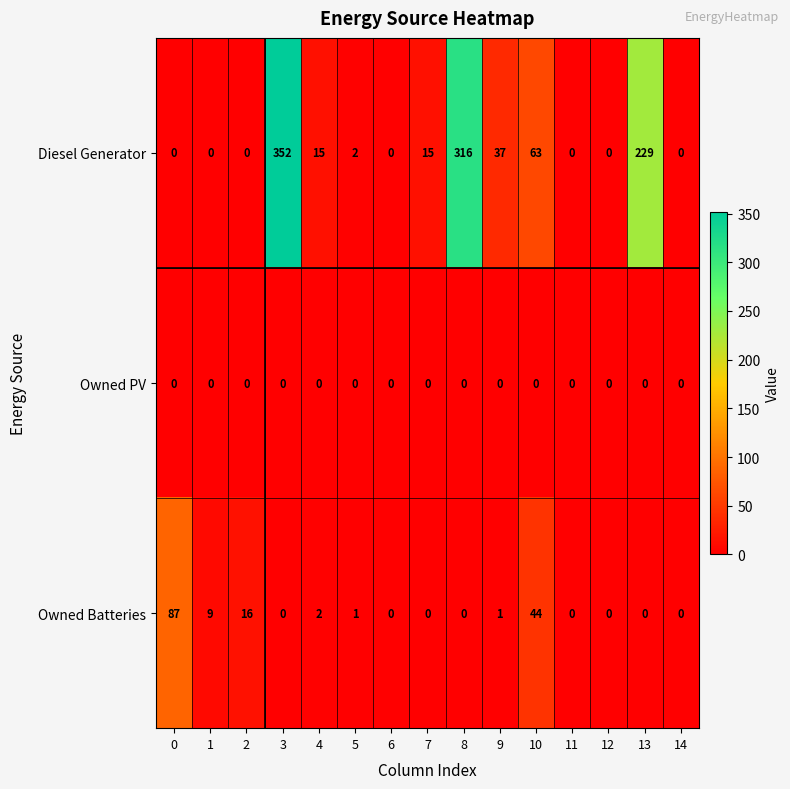

Which series has the widest spread of values?

Diesel Generator